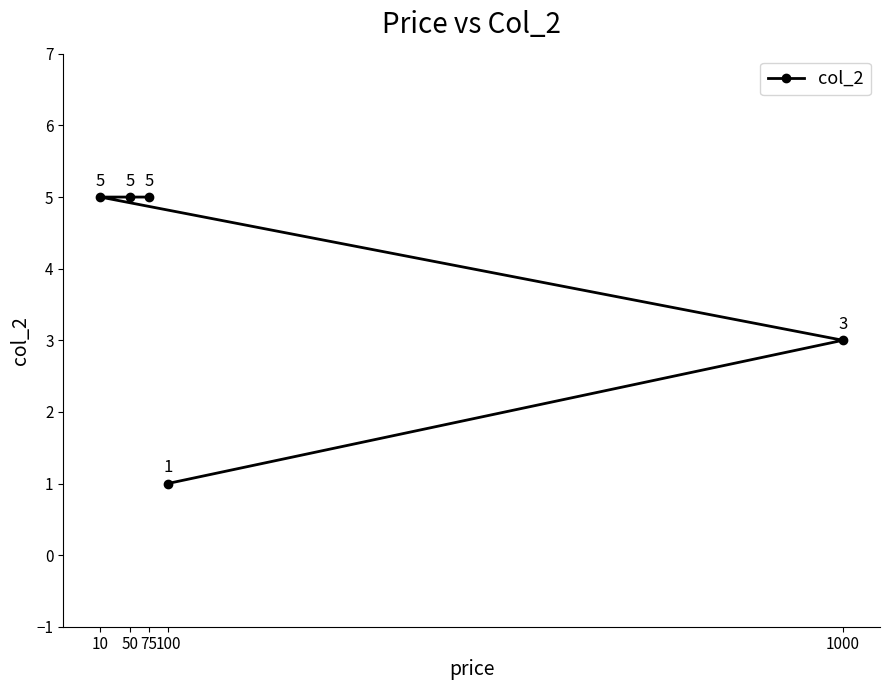

Between 50 and 100, which is larger?

50